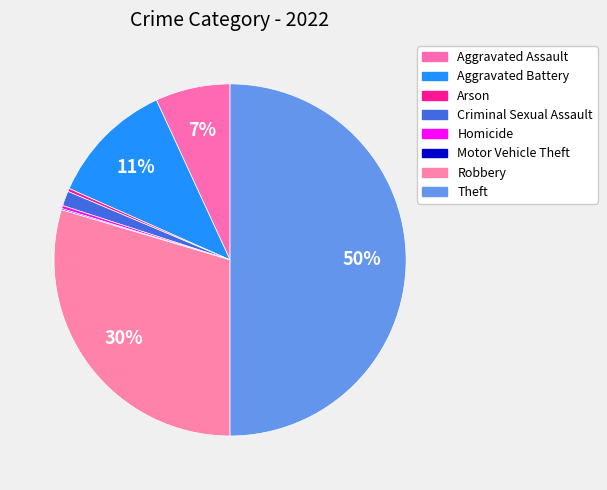

To the nearest percent, what is the combined percentage of Aggravated Battery and Motor Vehicle Theft?

12%